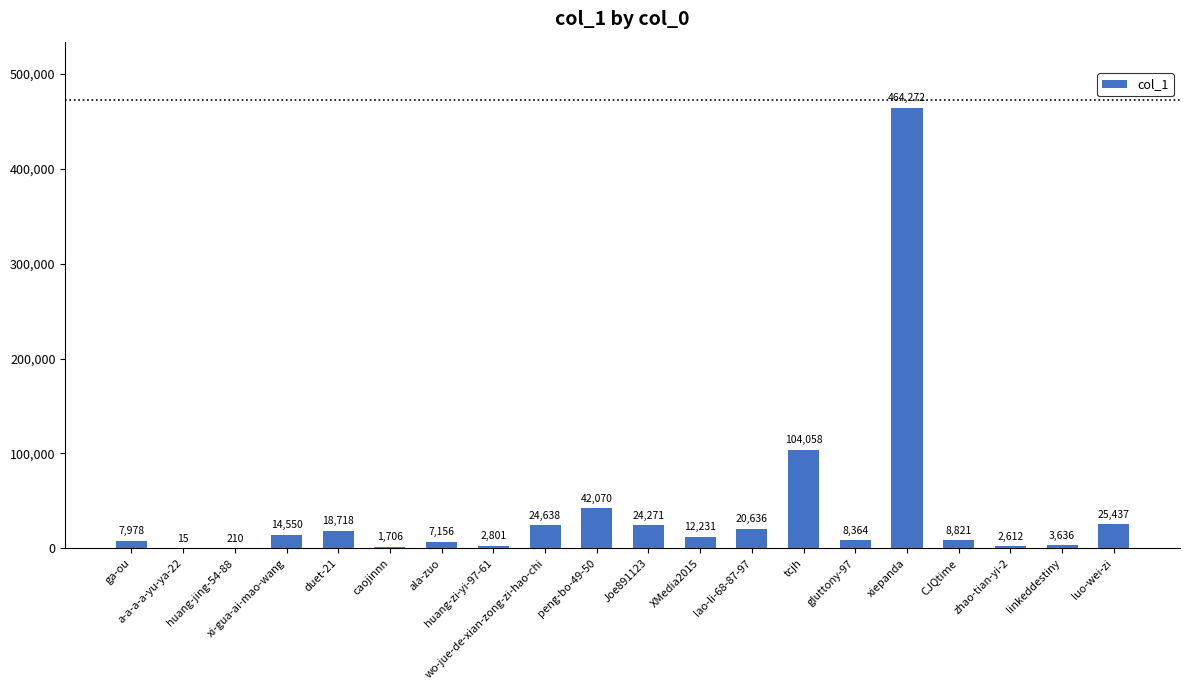

Which label corresponds to the largest value in the chart?

xiepanda